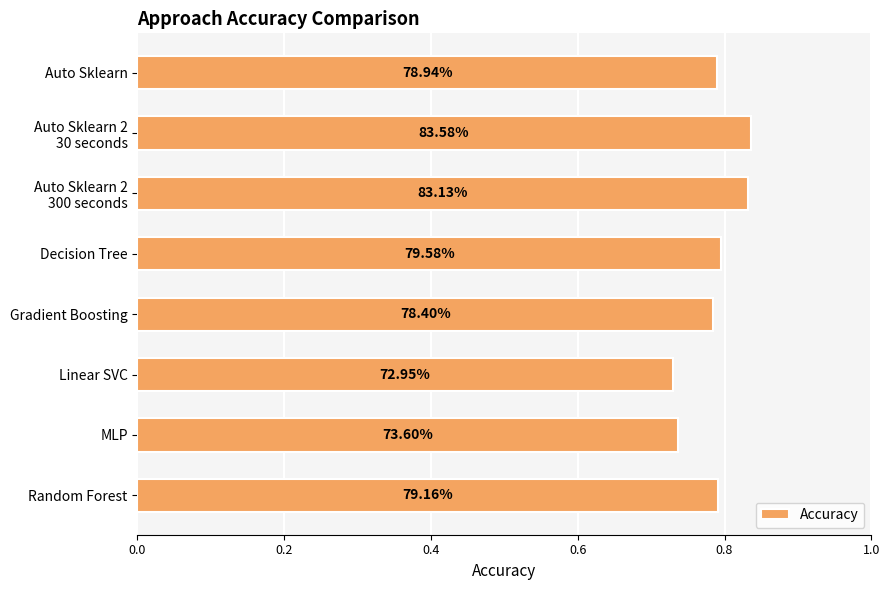

What is the difference between the second highest and second lowest values?

0.1